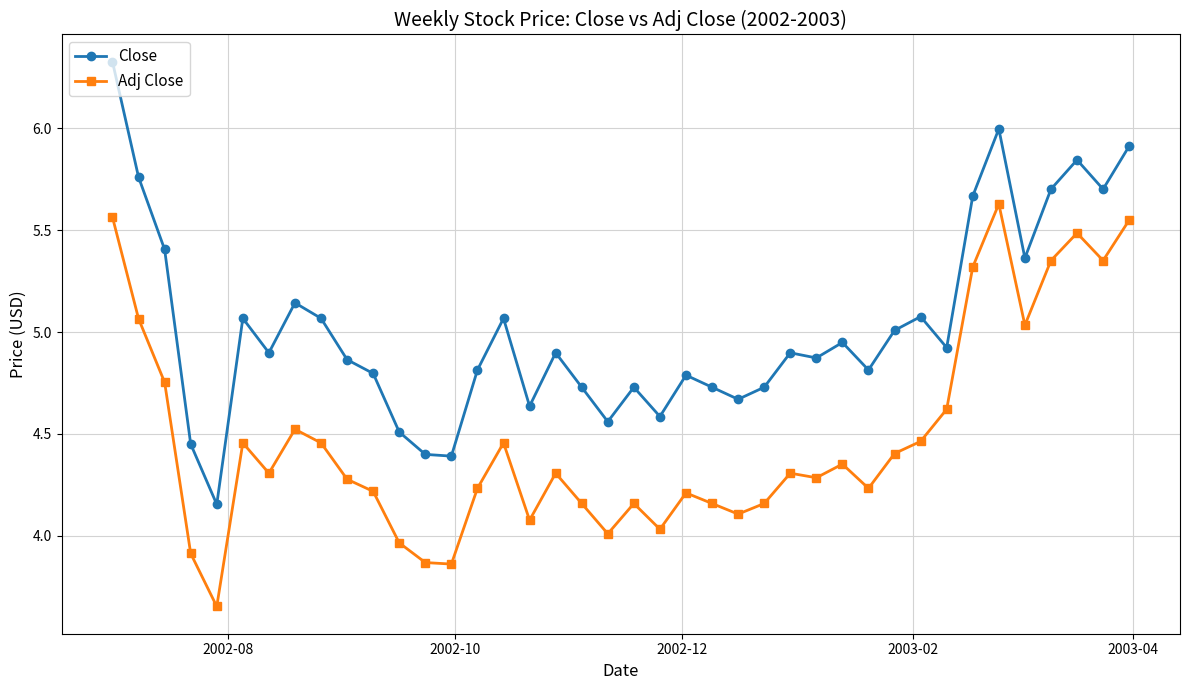

Rank the series by their average value, from highest to lowest.

Close, Adj Close